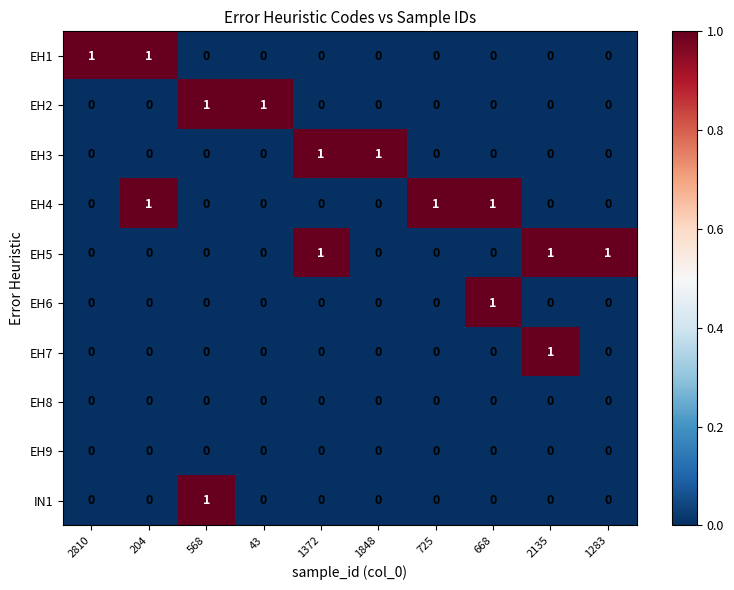

Count the EH6 values in the range 0 to 1.

10